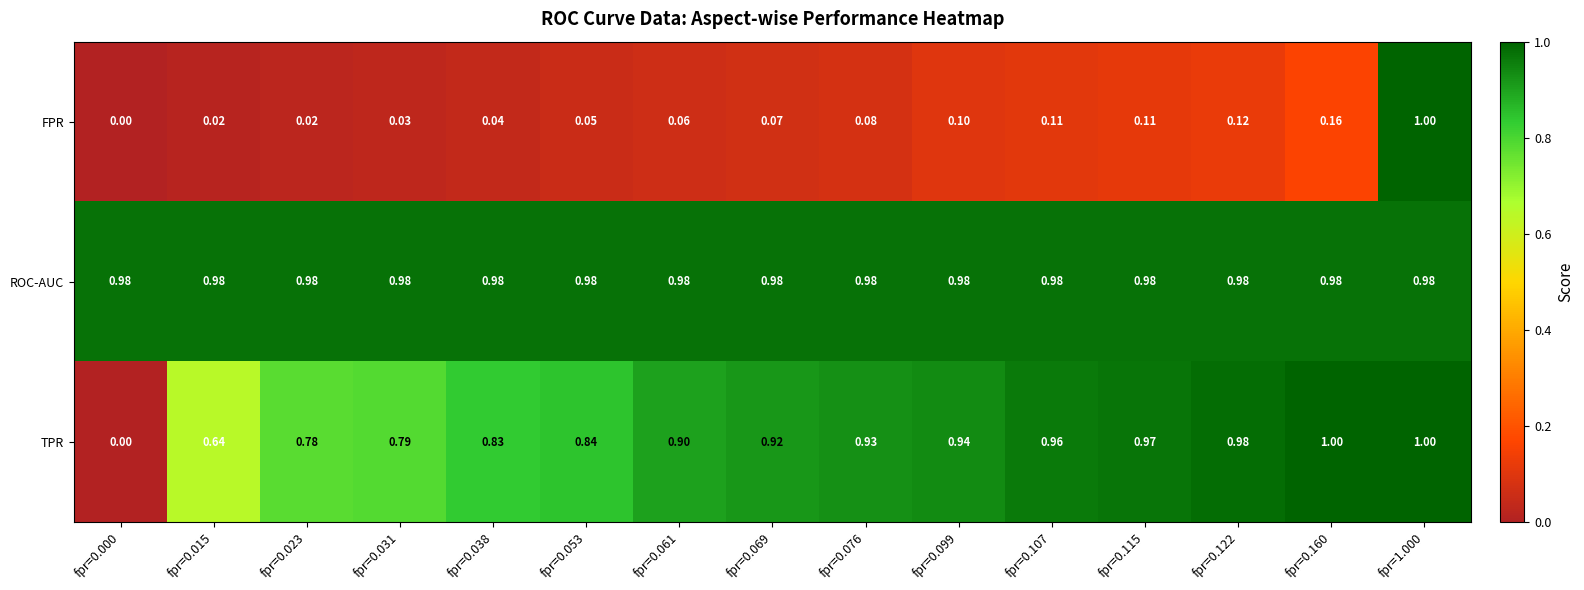

Rank the series at fpr=0.076 from lowest to highest value.

FPR, TPR, ROC-AUC